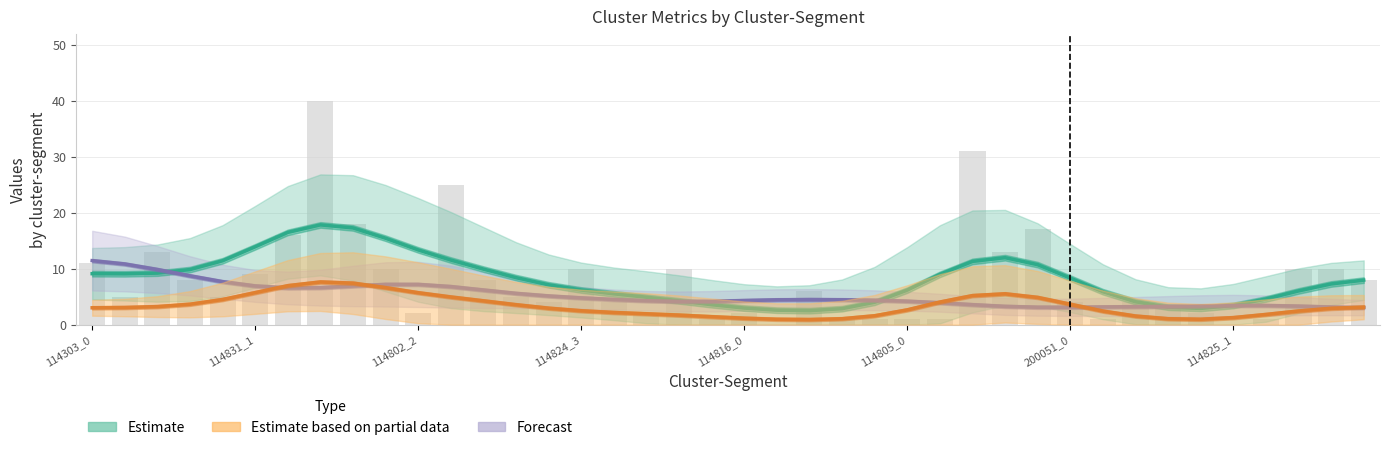

Is the value of Estimate at 38 greater than the value of Forecast at 20?

Yes